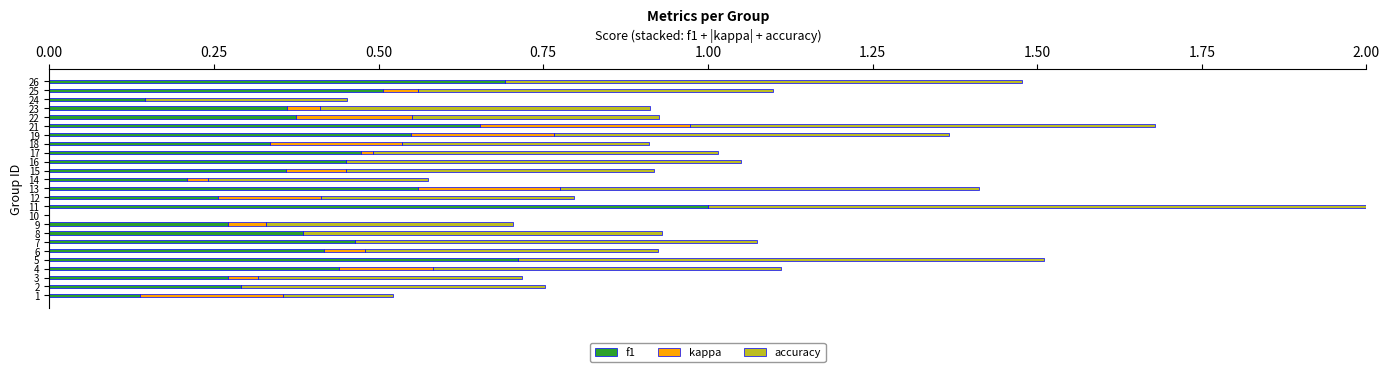

True or false: f1 has a value of 0.3 at 2.

True